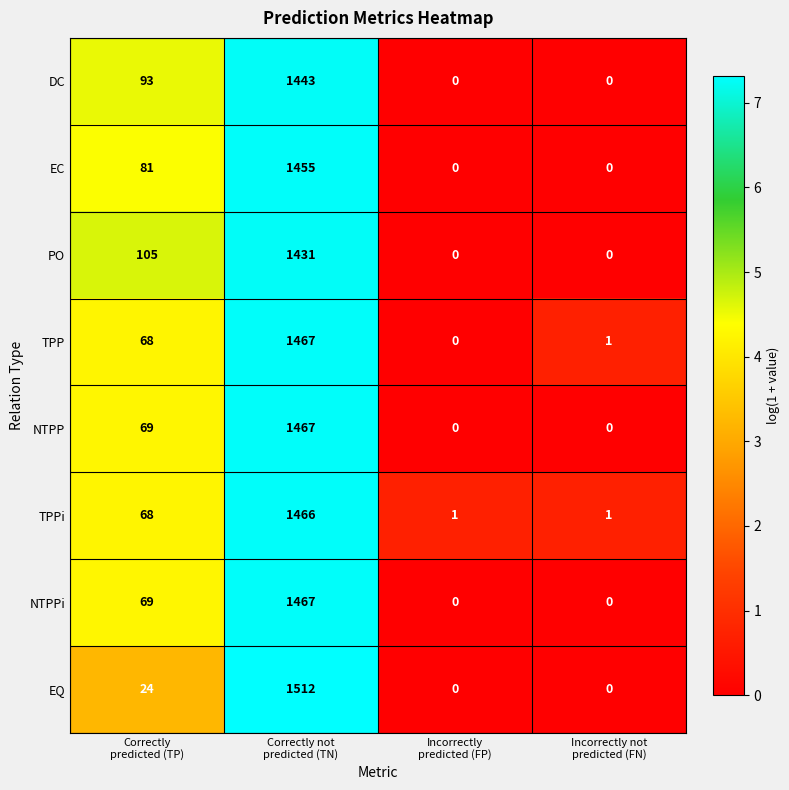

What is the difference between the maximum and minimum values in the EC series?

1455